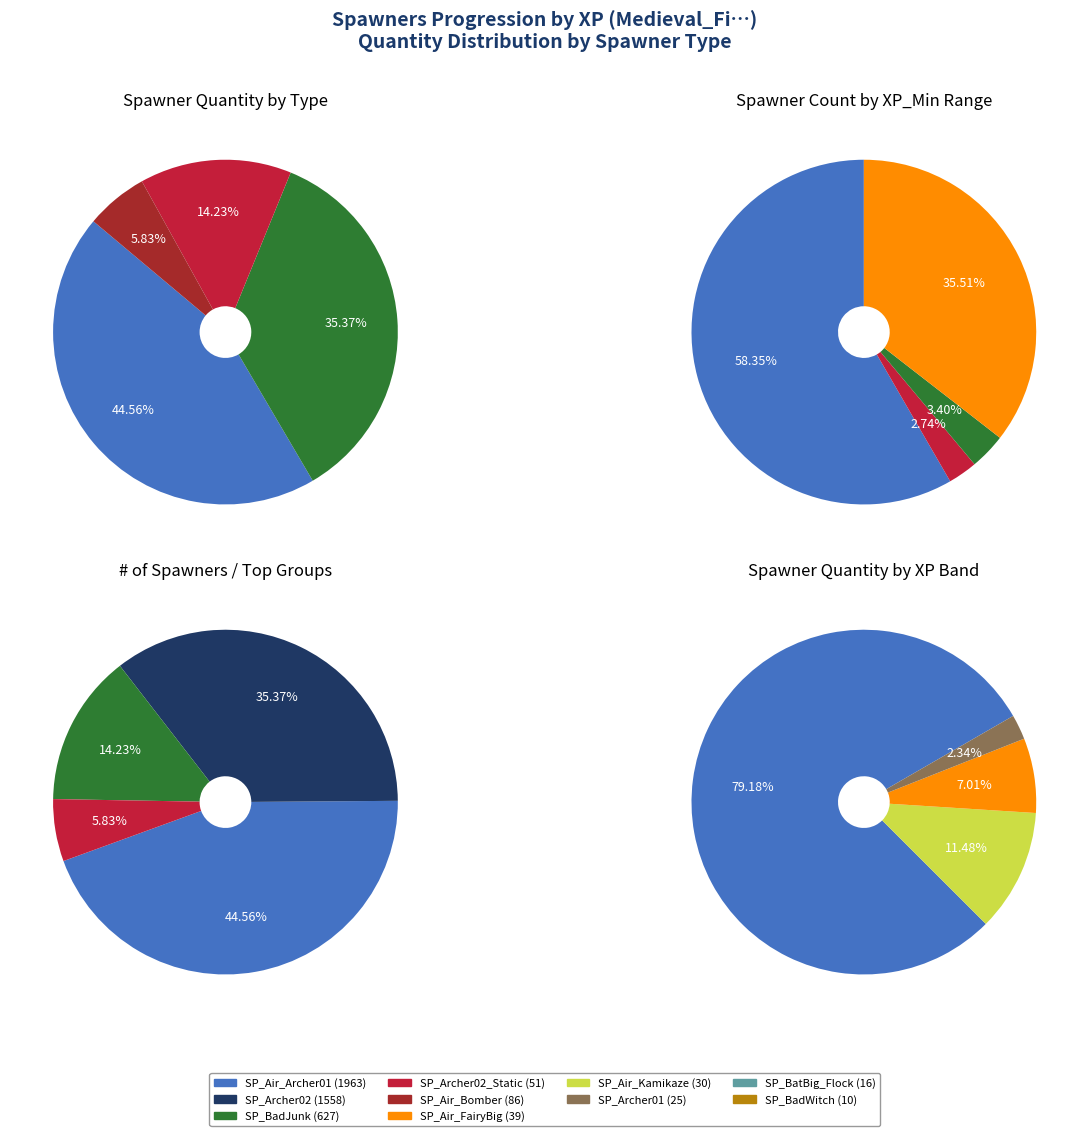

Does SP_Air_Bomber account for over 50% of the chart?

No